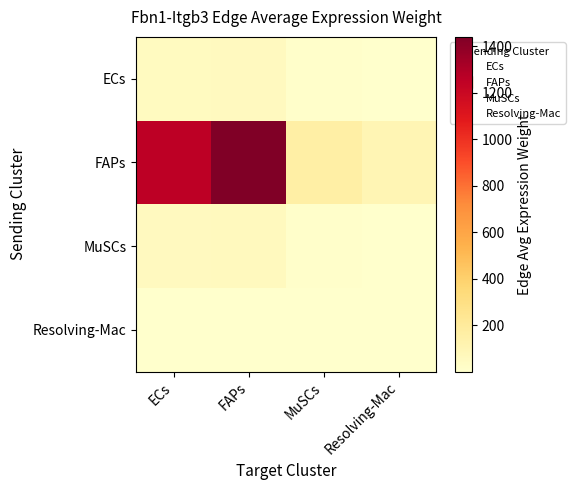

Reading left to right, list all the values displayed in this chart.

ECs: ECs=45.3	FAPs=51.9	MuSCs=5.8	Resolving-Mac=3.5
FAPs: ECs=1255.8	FAPs=1440.3	MuSCs=160.0	Resolving-Mac=96.7
MuSCs: ECs=52.0	FAPs=59.7	MuSCs=6.6	Resolving-Mac=4.0
Resolving-Mac: ECs=0.3	FAPs=0.4	MuSCs=0.0	Resolving-Mac=0.0